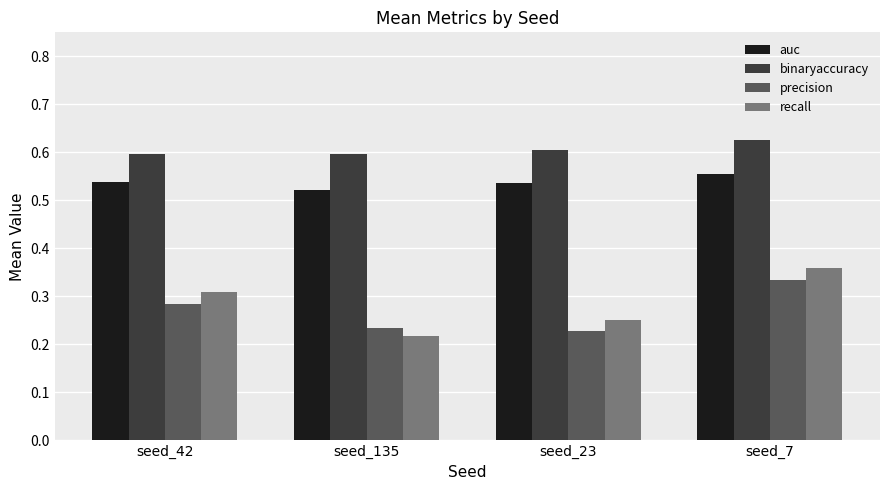

Which series has the largest range (max minus min)?

recall